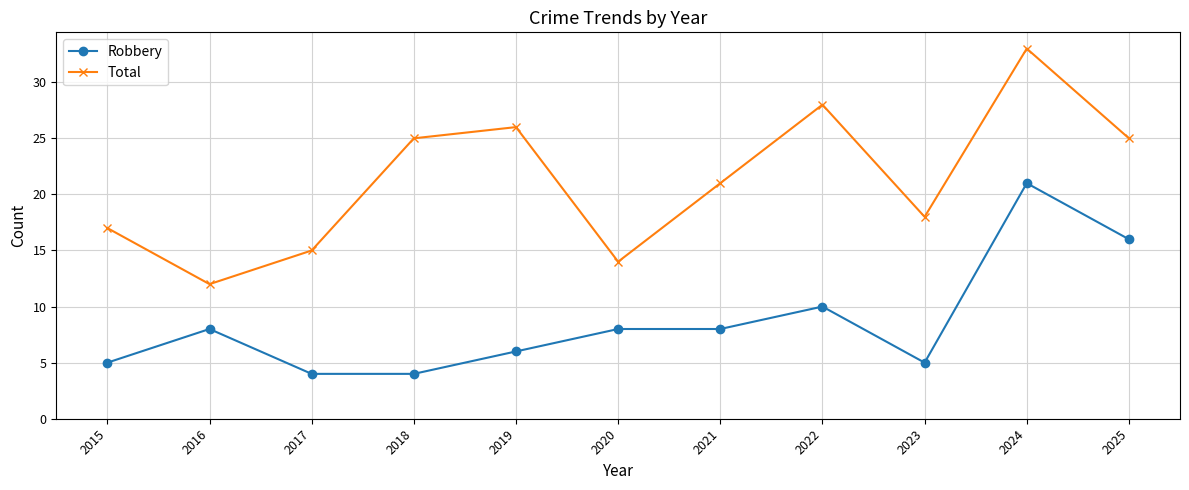

Is the value of Robbery at 2016 greater than the value of Total at 2019?

No